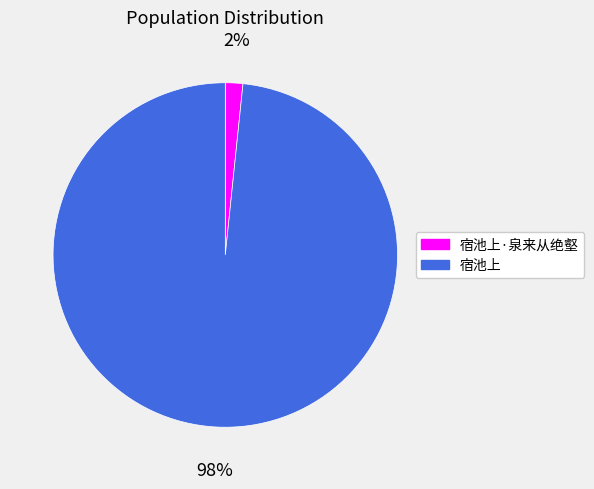

Count the number of slices in the pie.

2